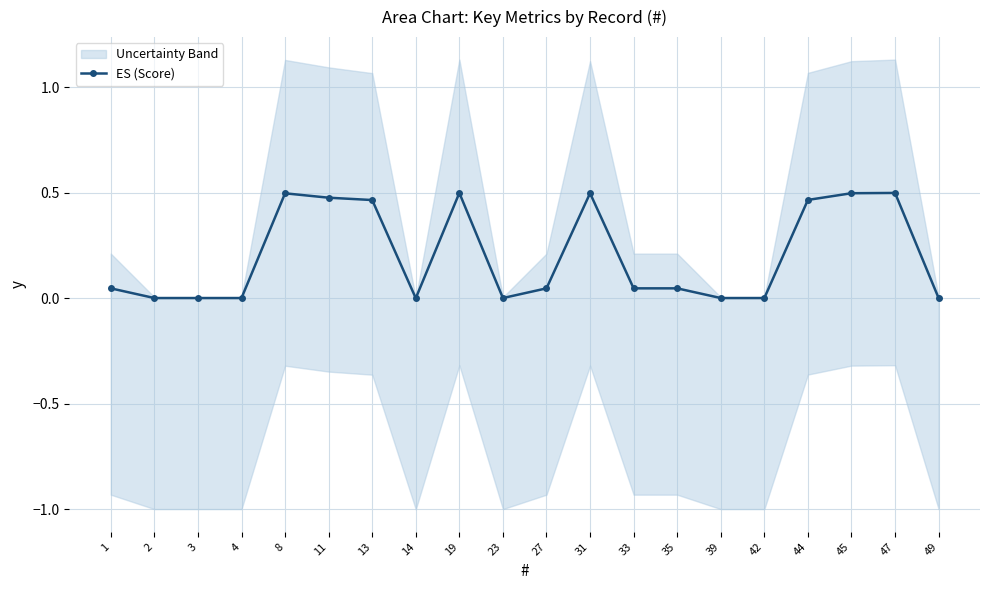

True or false: the data shows 0.0 at 39.

True